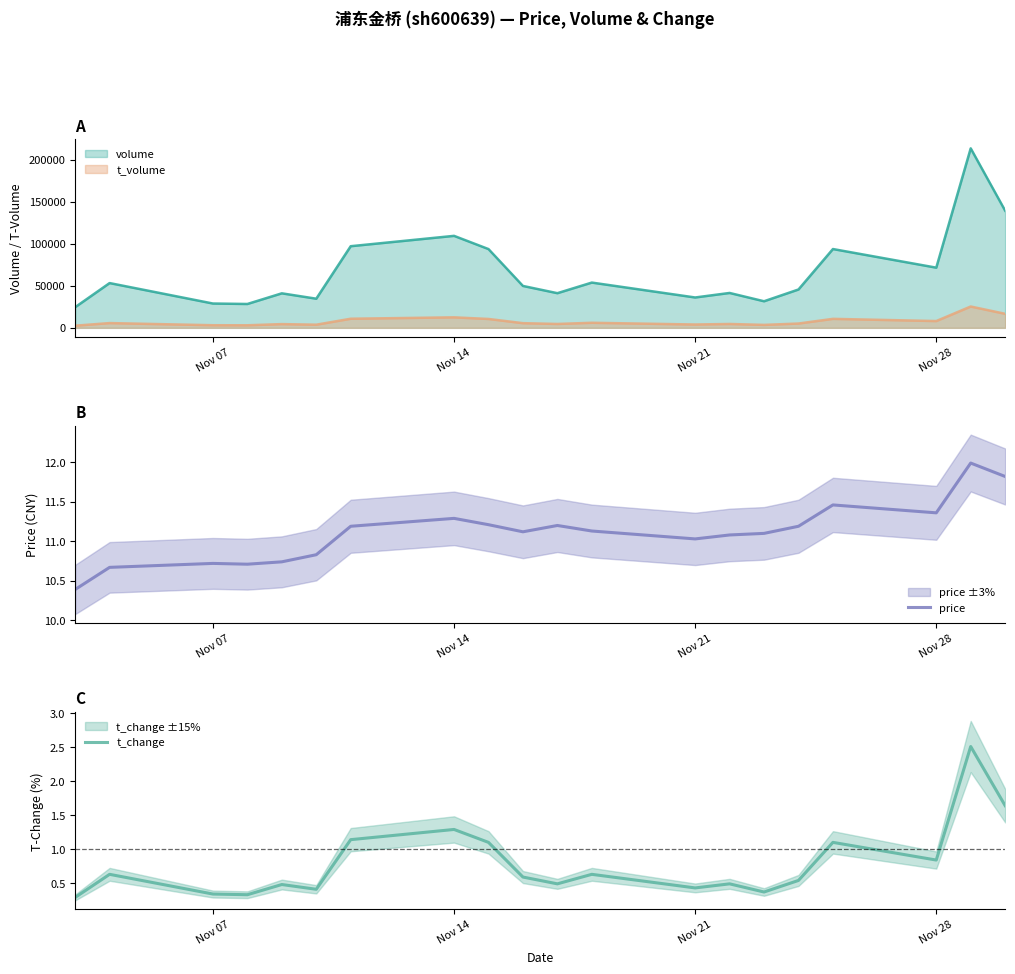

True or false: t_change and price cross at least once.

False